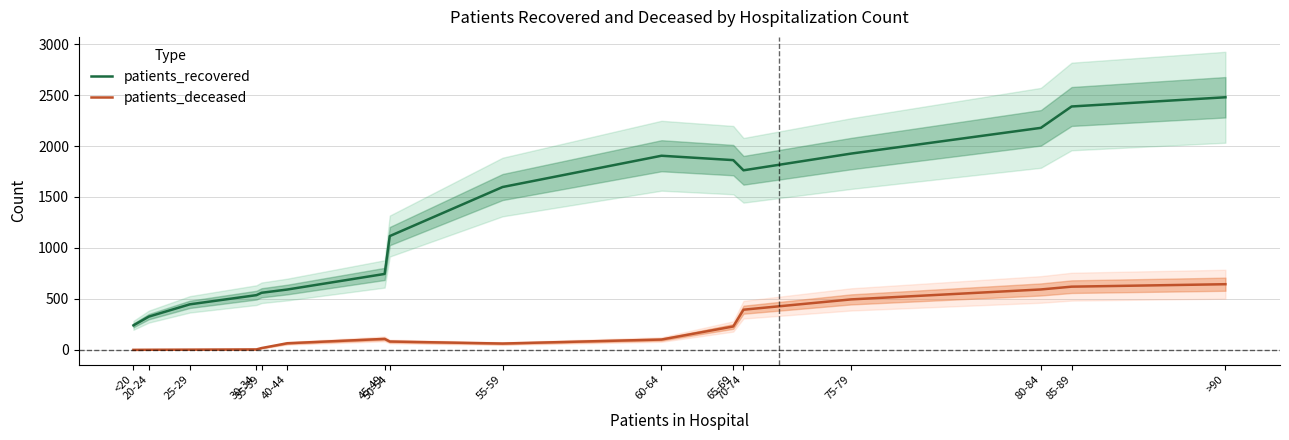

Reading right to left, list all the values displayed in this chart.

patients_recovered: >90=2478.2	85-89=2387.8	80-84=2178.1	75-79=1925.8	70-74=1761.7	65-69=1861.6	60-64=1904.6	55-59=1597.7	50-54=1116.6	45-49=745.2	40-44=592.2	35-39=560.4	30-34=537.2	25-29=447.0	20-24=326.4	<20=240.8
patients_deceased: >90=644.4	85-89=620.3	80-84=592.9	75-79=495.4	70-74=394.4	65-69=229.8	60-64=101.7	55-59=62.4	50-54=82.3	45-49=108.0	40-44=65.1	35-39=18.1	30-34=5.0	25-29=2.6	20-24=1.3	<20=0.5